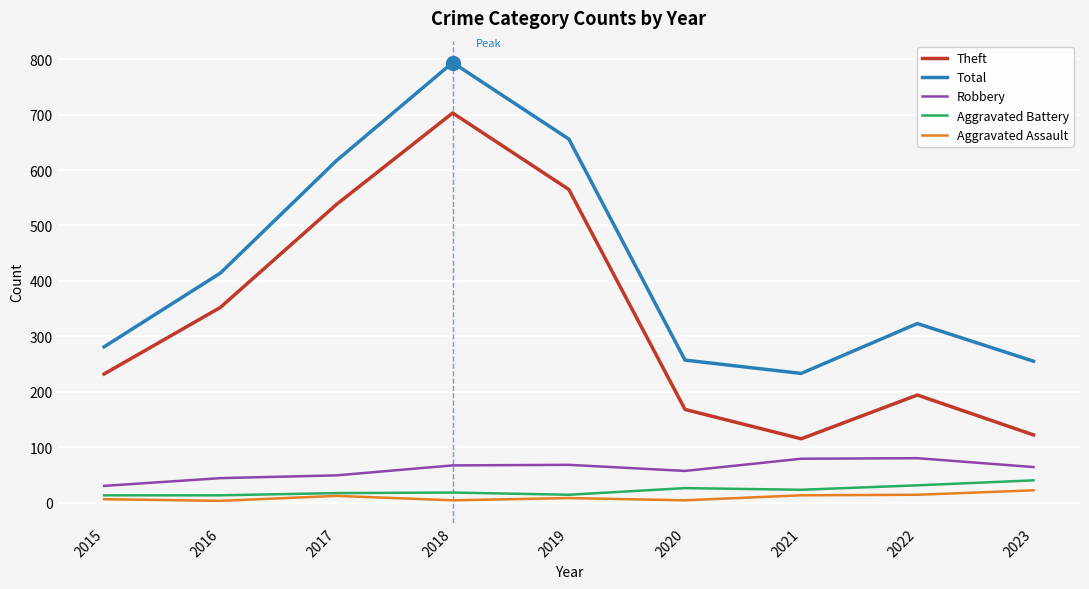

Which series has the largest total across all categories?

Total